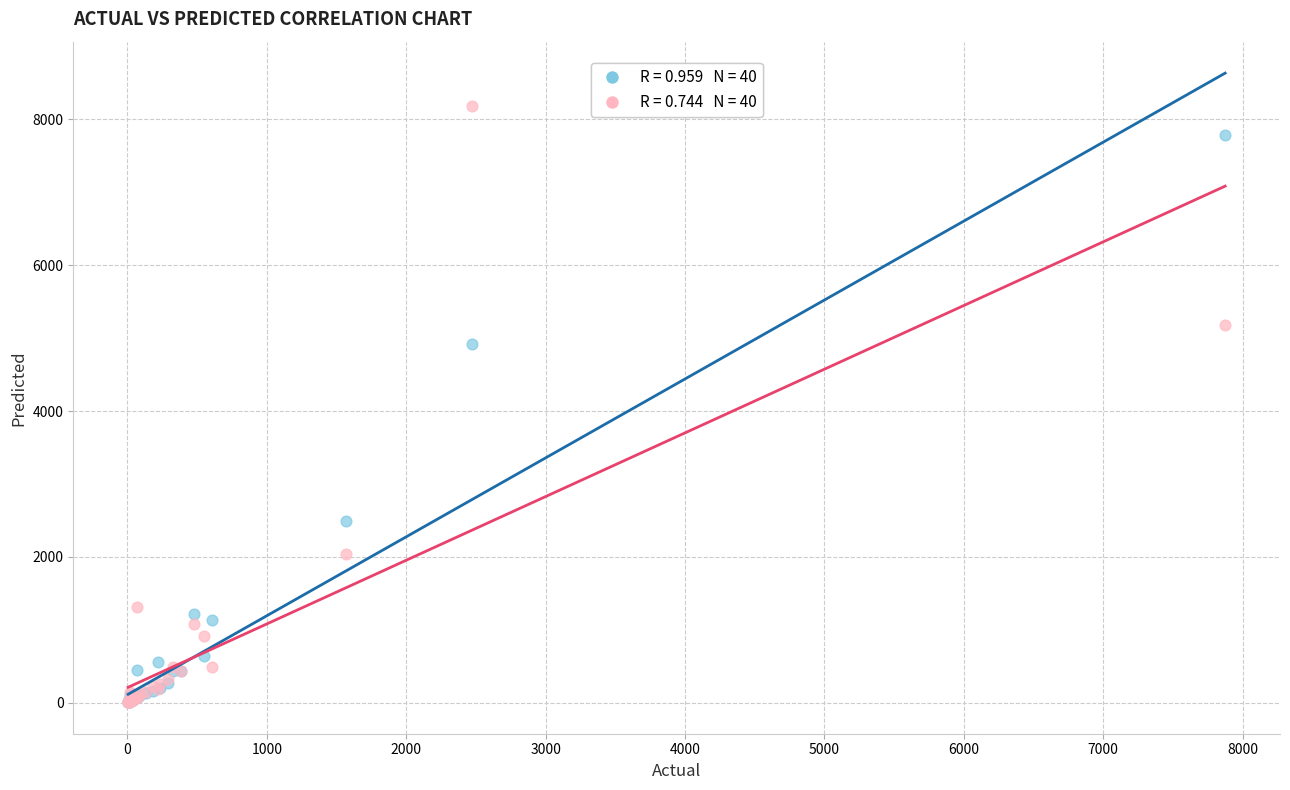

Across all series, what Y value is closest to 4095?

4924.5